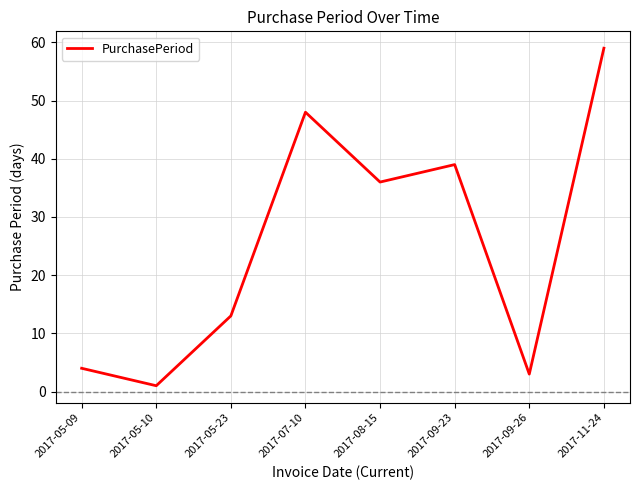

Reading left to right, list all the values displayed in this chart.

2017-05-09=4	2017-05-10=1	2017-05-23=13	2017-07-10=48	2017-08-15=36	2017-09-23=39	2017-09-26=3	2017-11-24=59